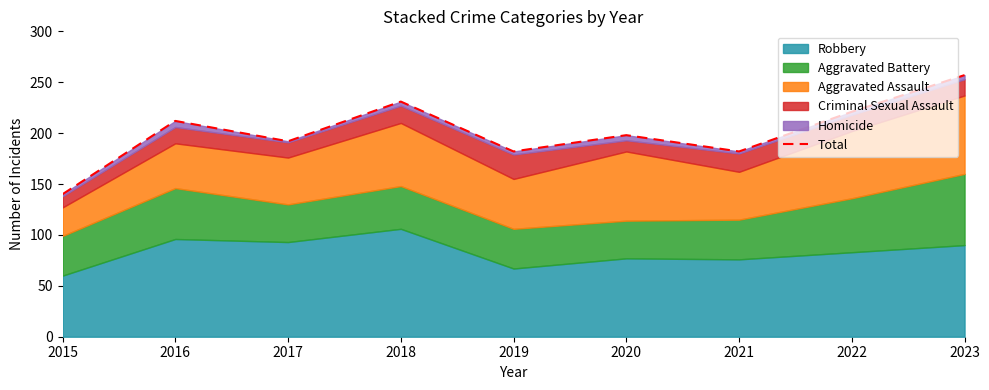

Reading left to right, list all the values displayed in this chart.

140	212	192	231	182	198	182	221	257